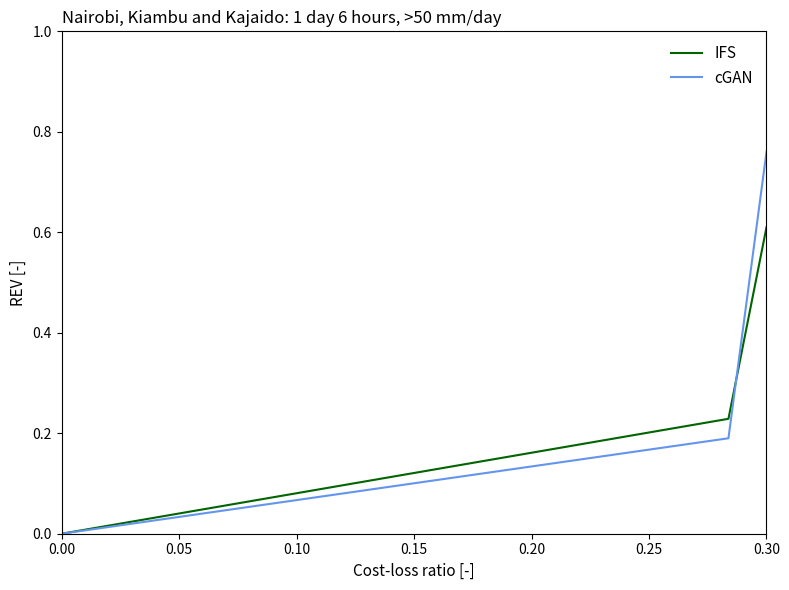

Which series has the largest range (max minus min)?

cGAN